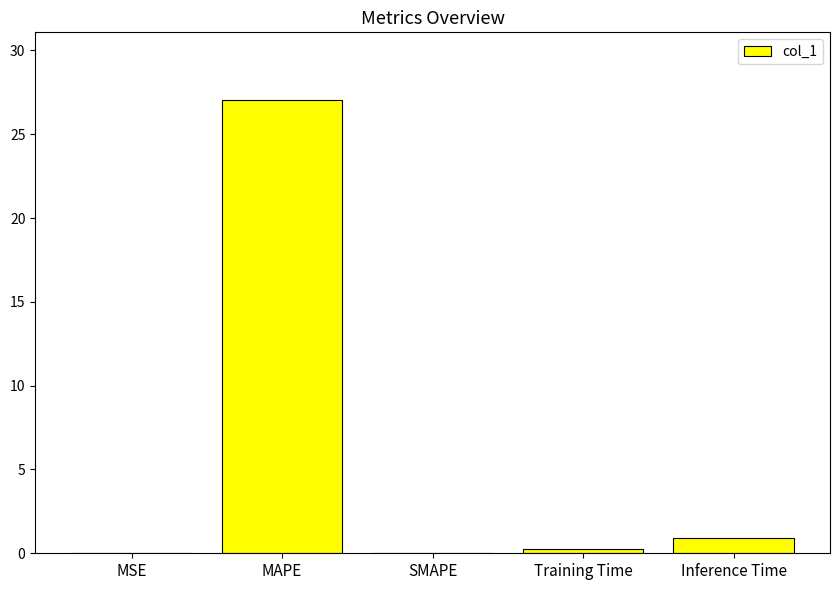

What is the difference between the values at SMAPE and Inference Time?

0.9